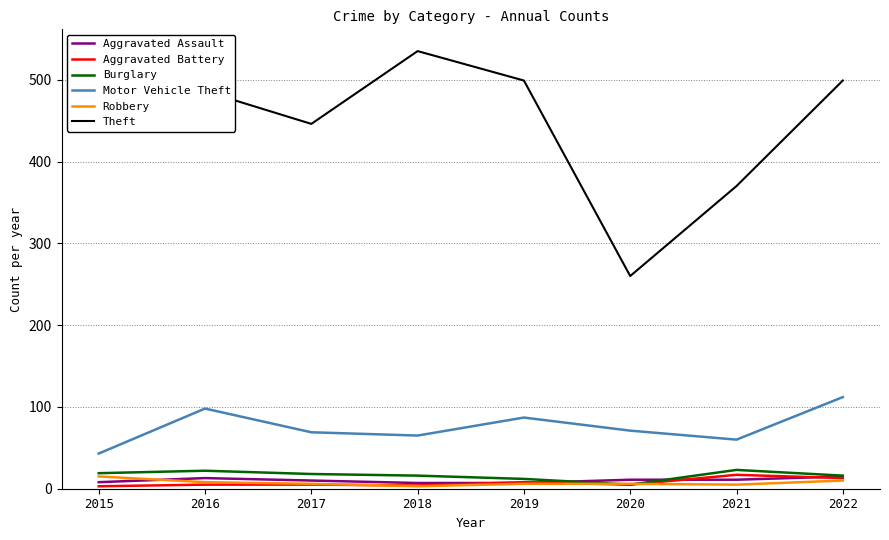

Between 2015 and 2016, which series saw the biggest shift?

Motor Vehicle Theft